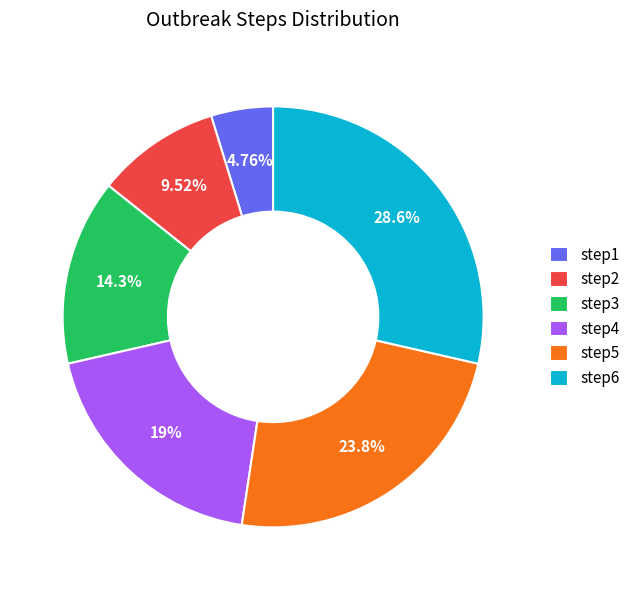

To the nearest percent, what percentage of the pie is step1?

5%